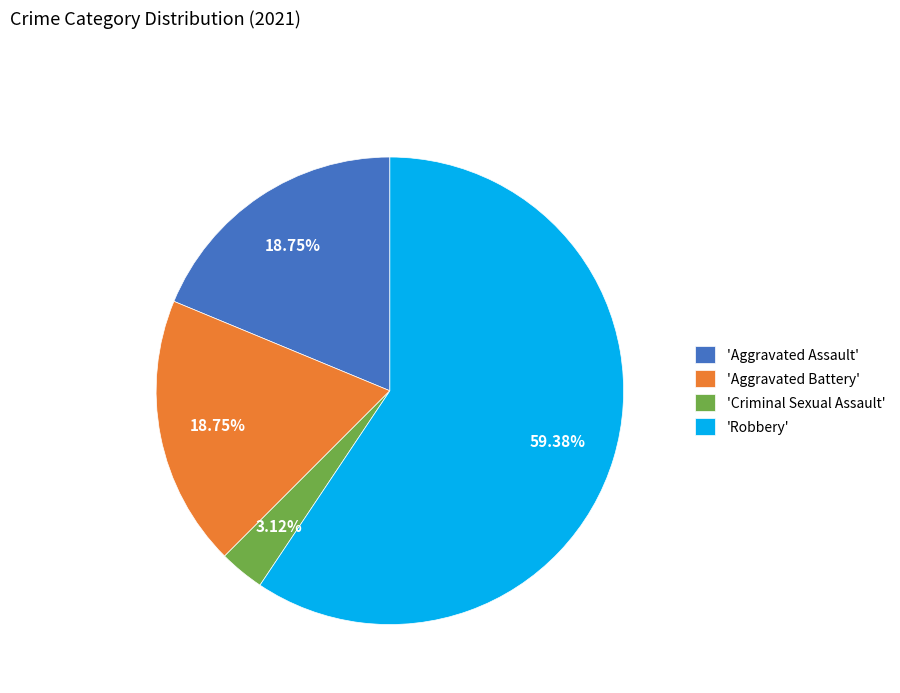

Does 'Robbery' account for over 50% of the chart?

Yes